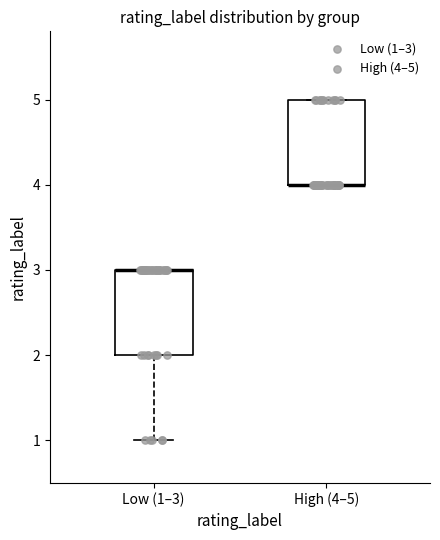

Where is the upper edge of the box for High (4–5) on the y-axis? The values are not printed on the chart, so give them approximately, as read against the axis.

5